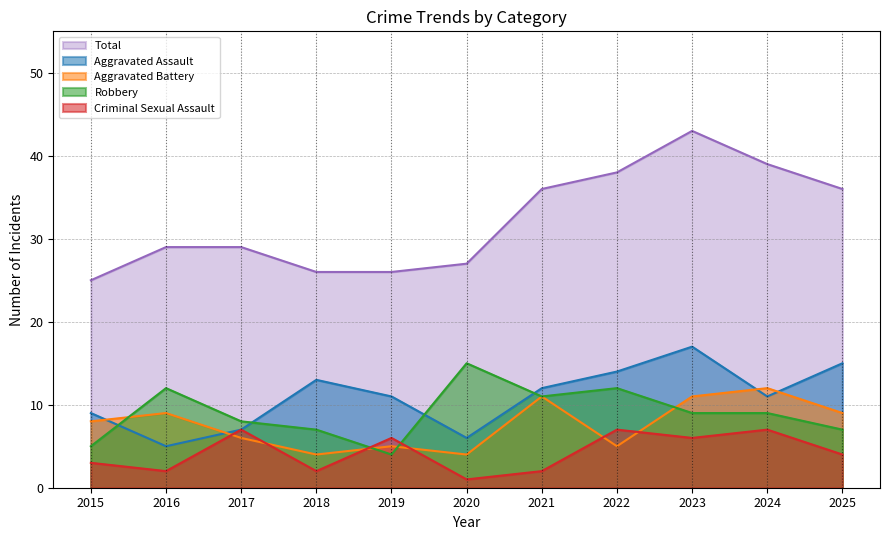

How many categories are shown in the chart?

11